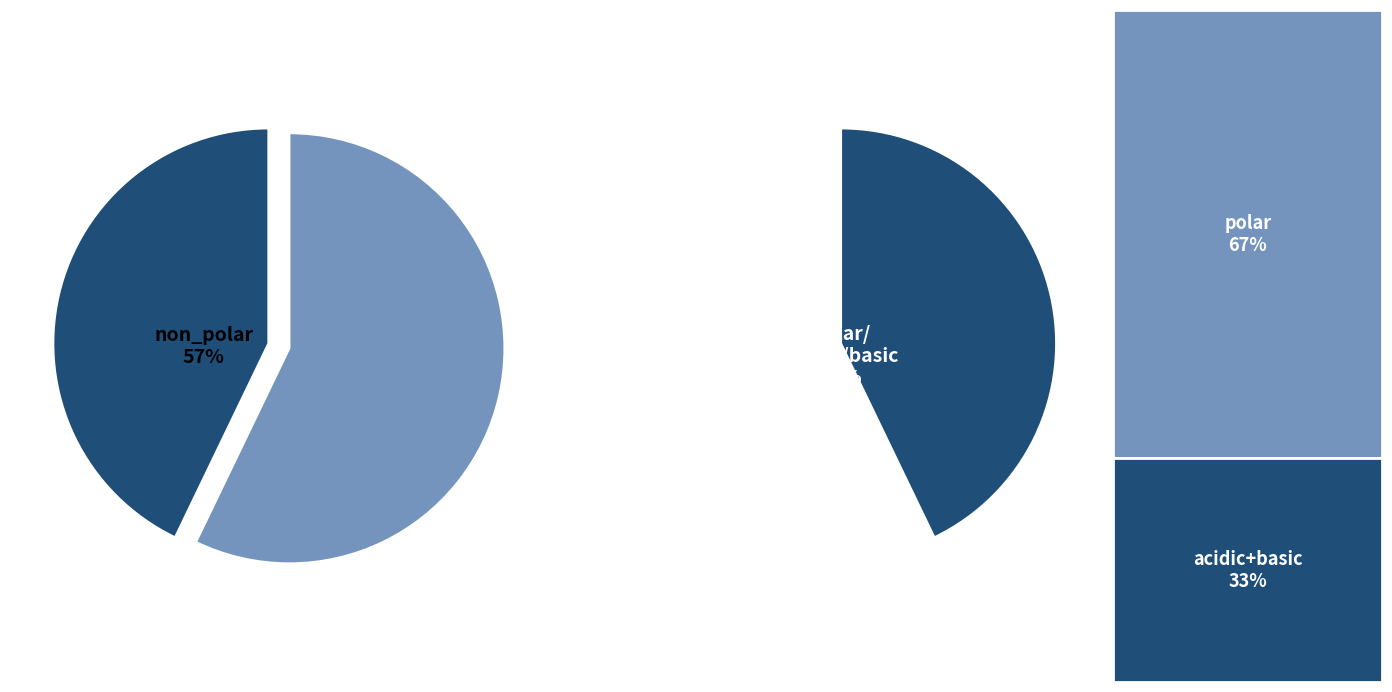

How many slices are in this pie chart?

4